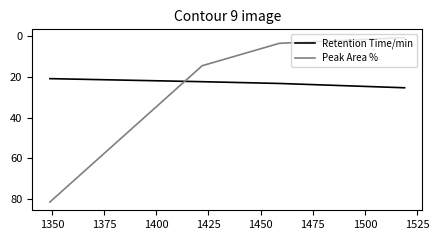

True or false: Peak Area % and Retention Time/min intersect in this chart.

True